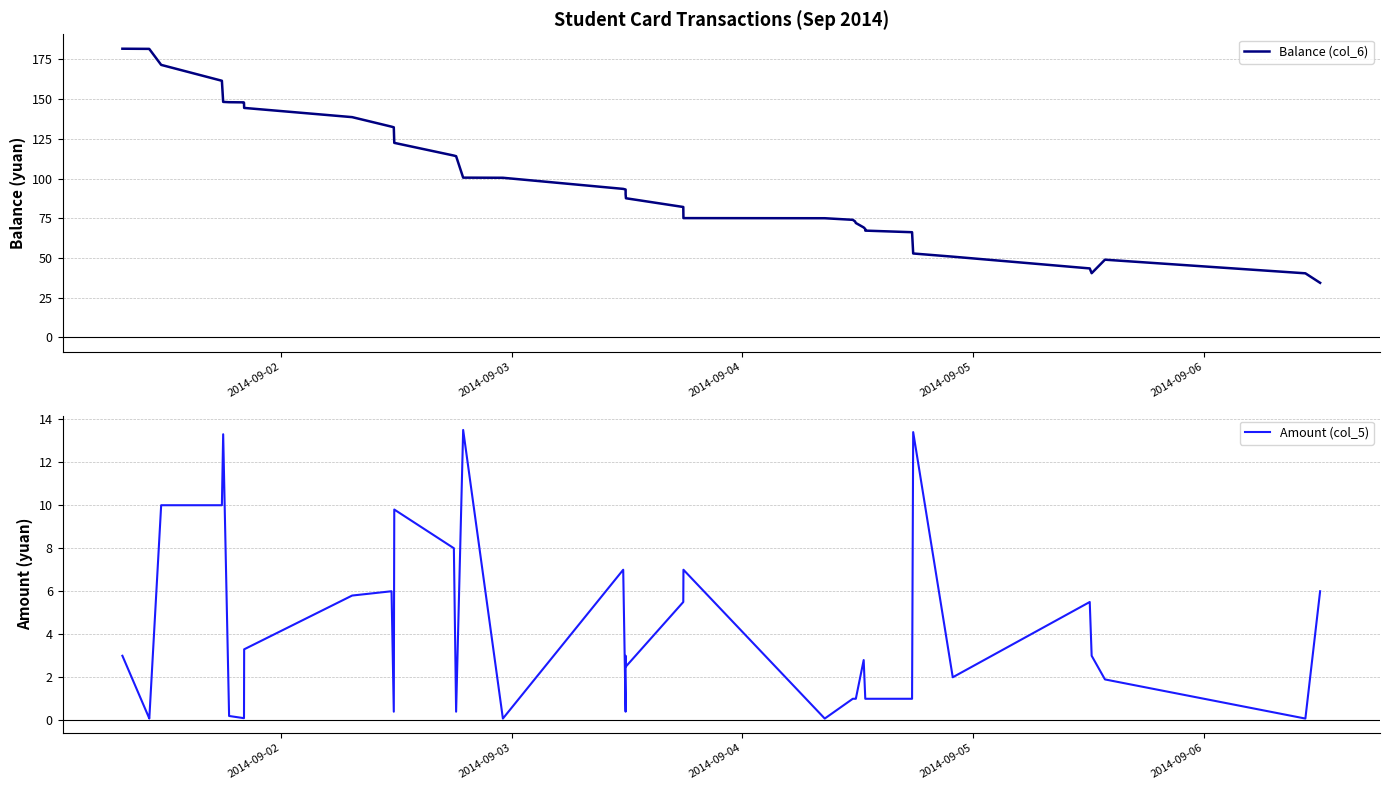

True or false: Amount (col_5) and Balance (col_6) intersect in this chart.

False